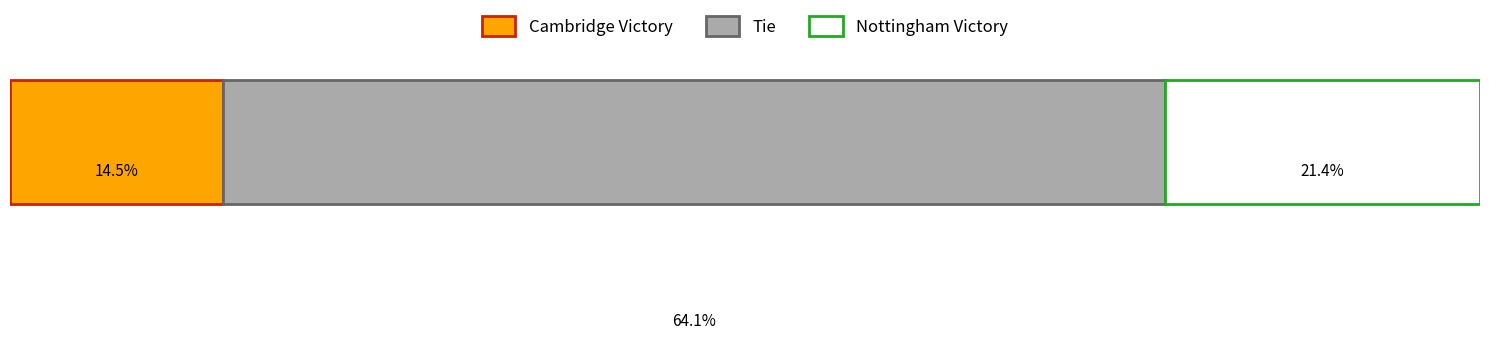

What are all the series names shown in the legend?

Cambridge Victory, Tie, Nottingham Victory